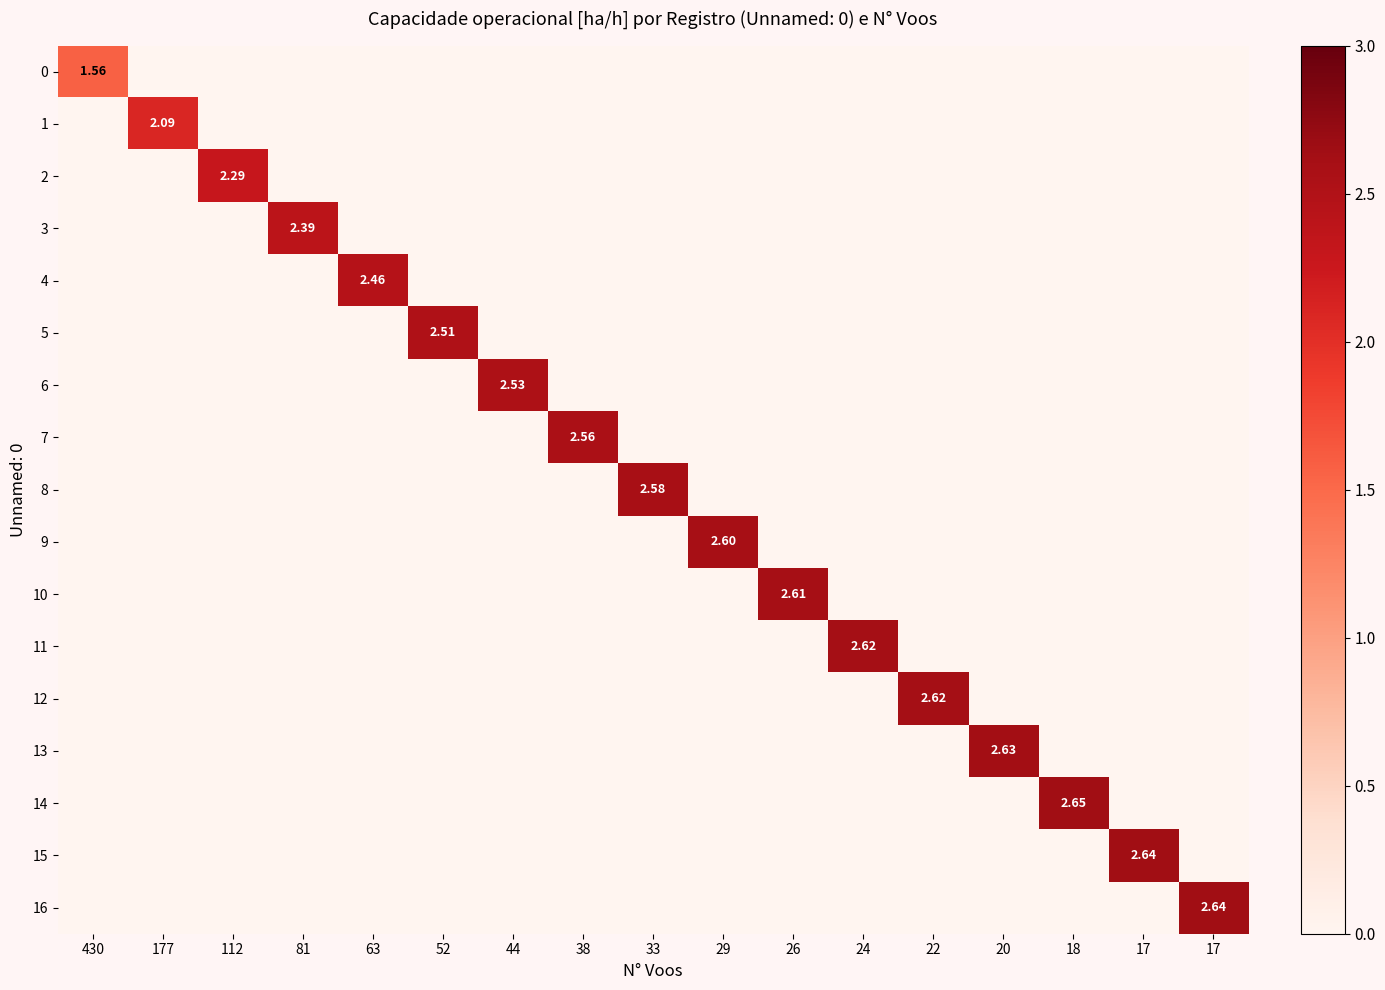

What is the difference between the maximum and minimum values in the 6 series?

2.5